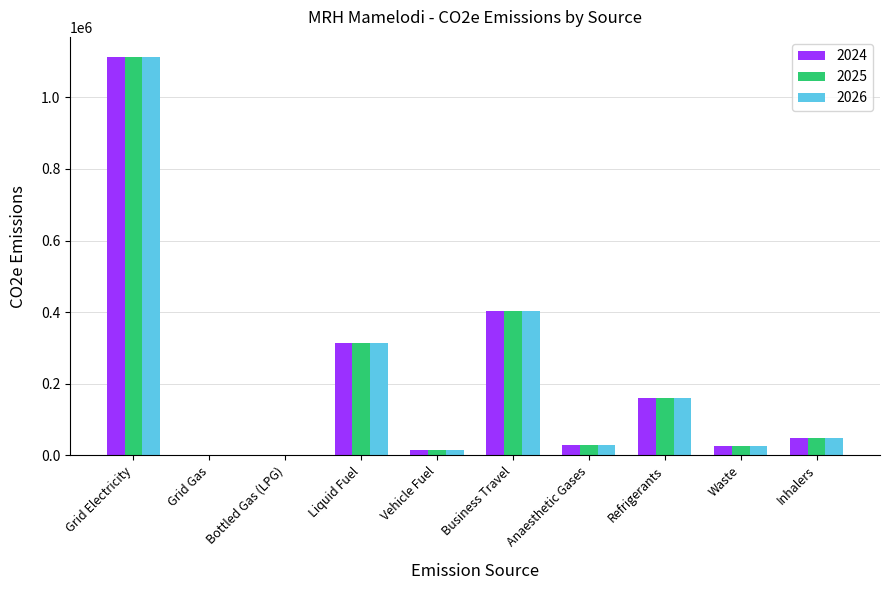

Is it true that 2026 equals 0.0 at Bottled Gas (LPG)?

True